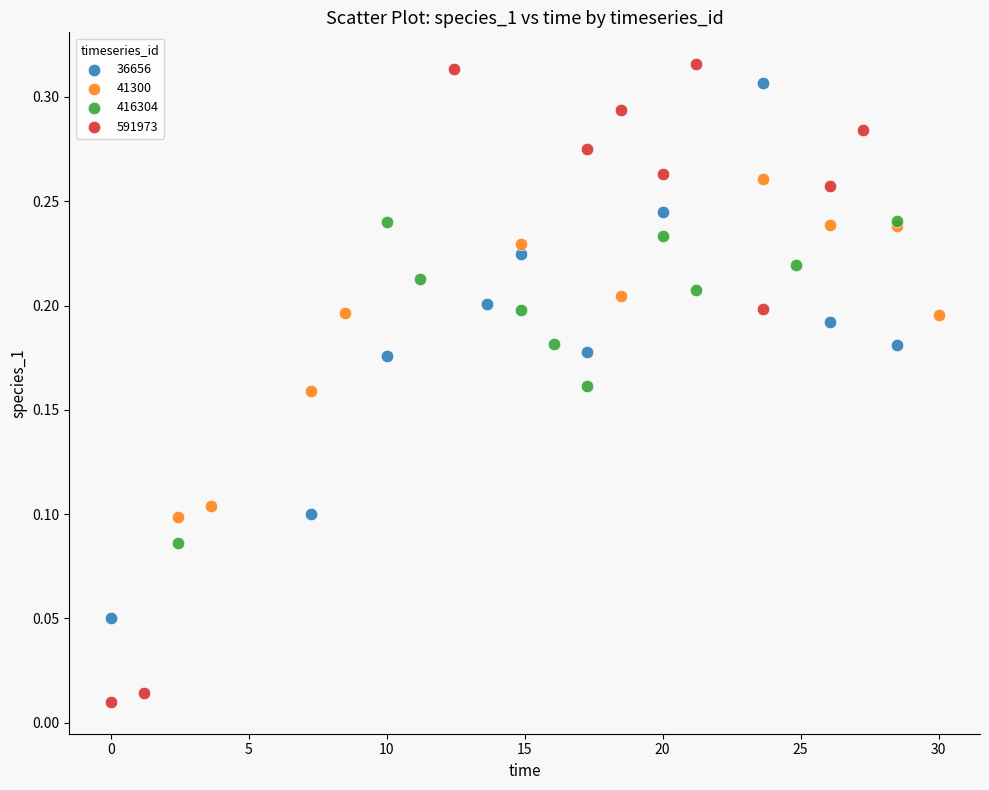

Which series has the widest spread of Y values?

591973